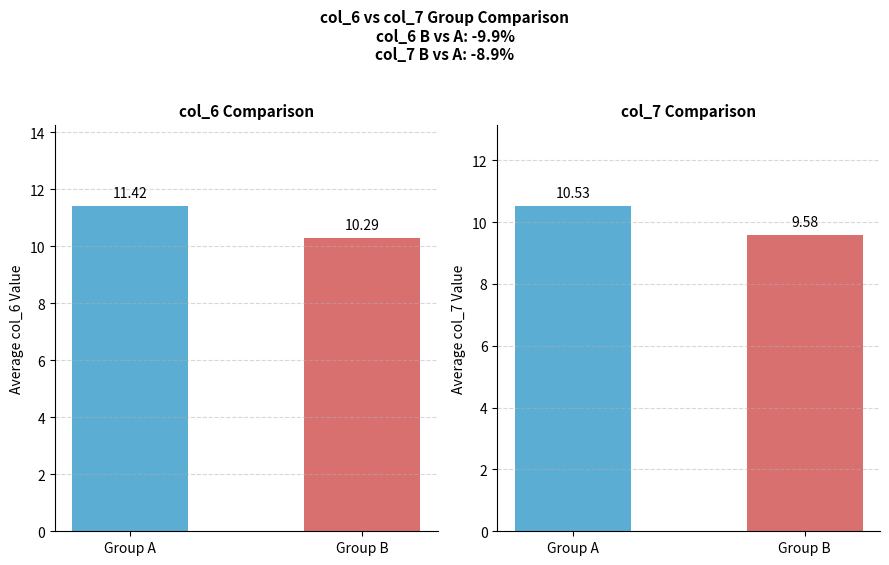

What is the sum of the col_6 values at Group A and Group B?

21.7